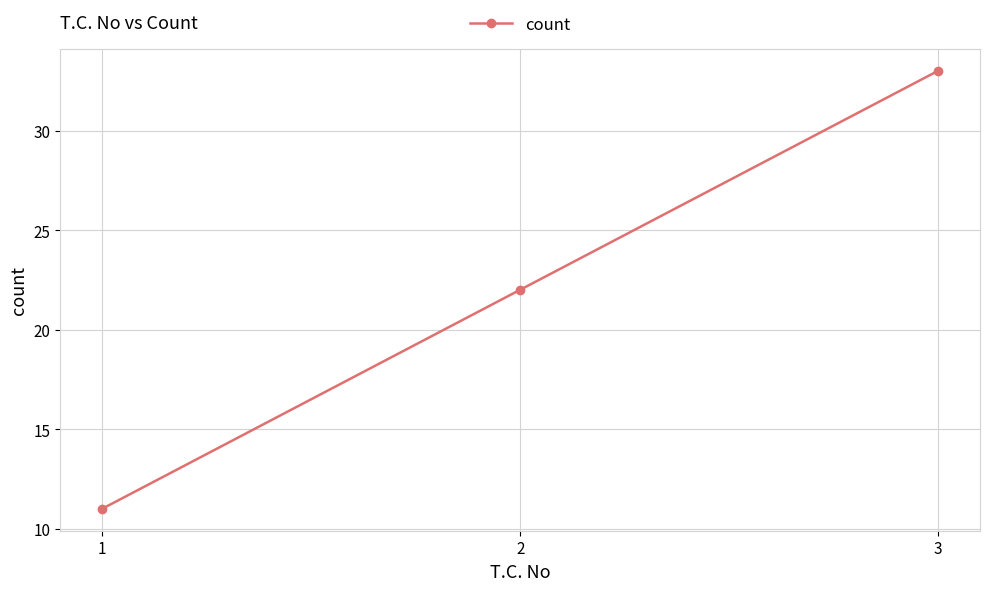

Reading left to right, extract all data points from this chart.

11	22	33